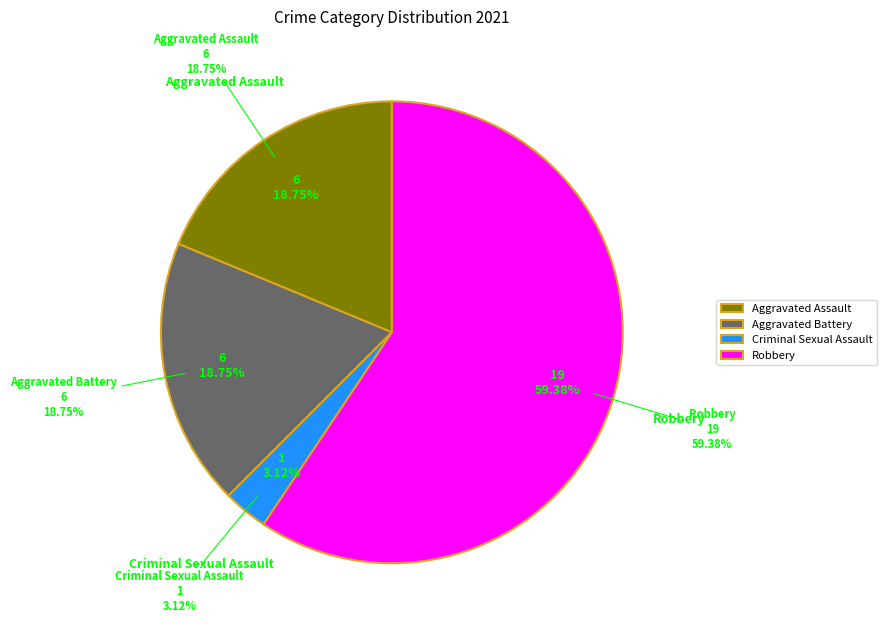

Count the number of slices in the pie.

4